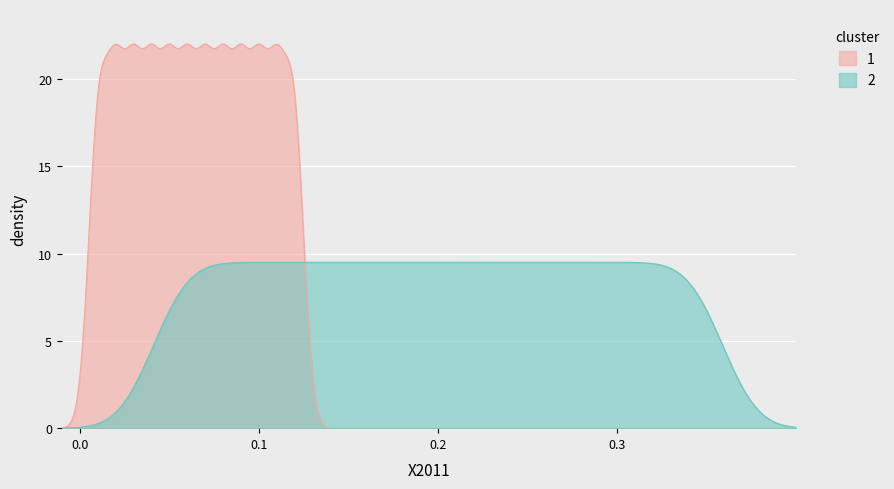

The value of 1 at 25 is 47. True or false?

False